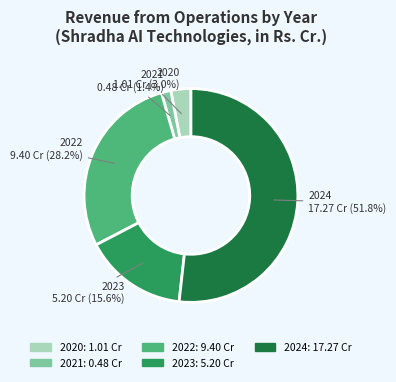

Combined, do 2023 and 2022 account for over 50%?

No